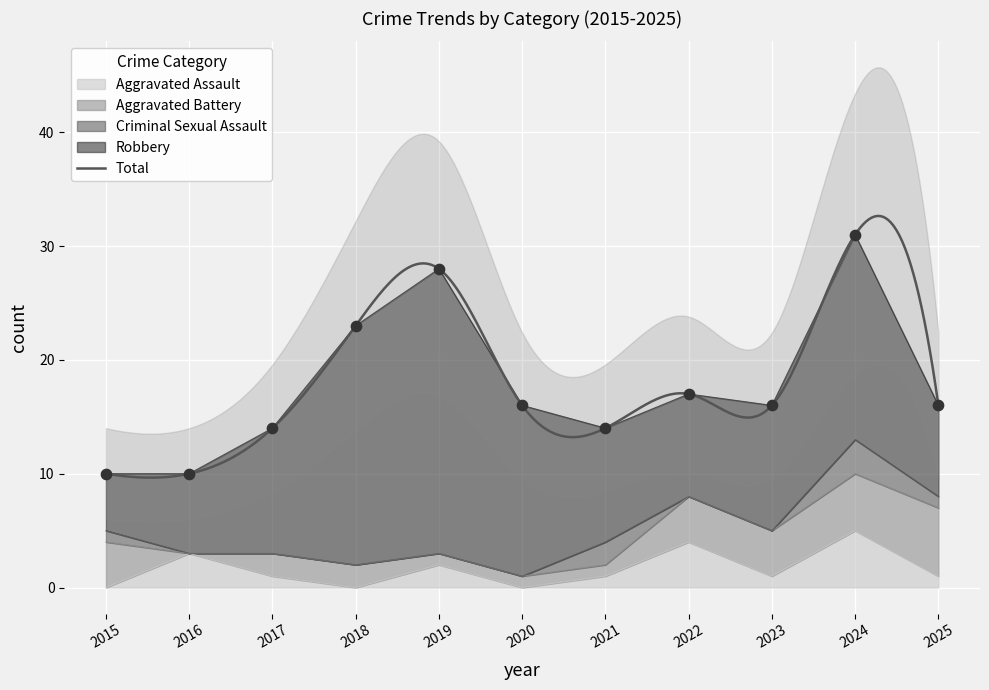

Is the value of Criminal Sexual Assault at 2020 greater than the value of Robbery at 2022?

No